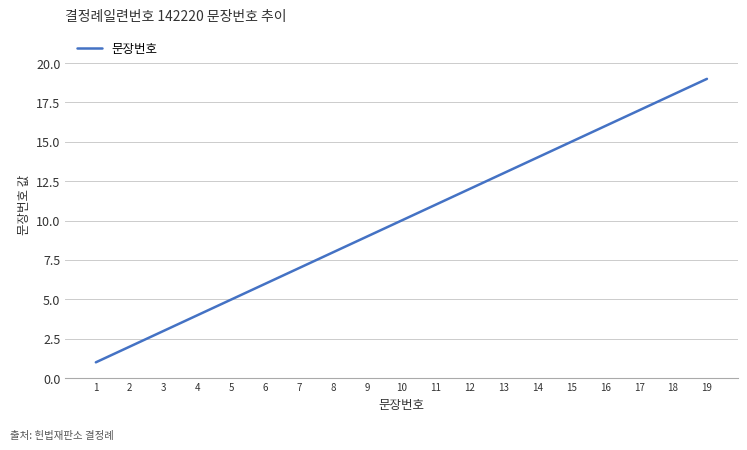

How many values are below 10?

9